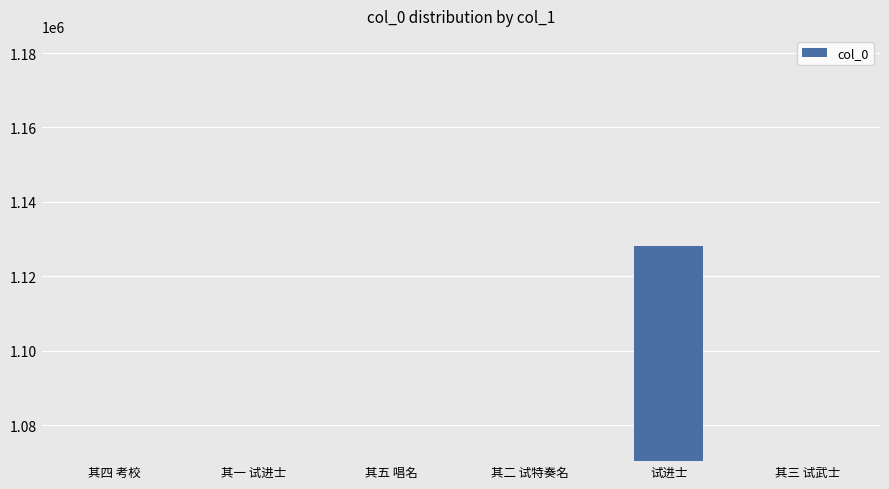

What is the value of the 1st bar from the left?

1070486